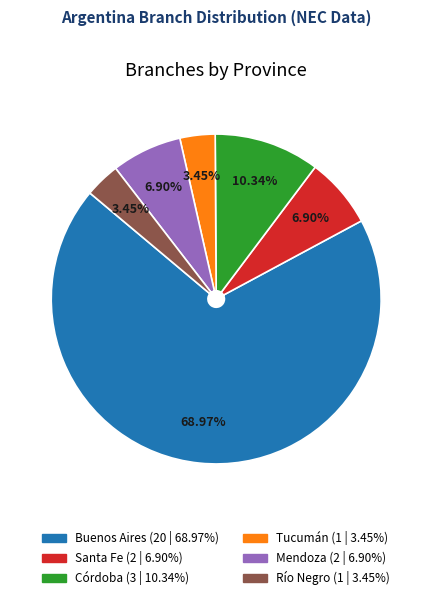

The Santa Fe slice represents 7% of the pie. True or false?

True